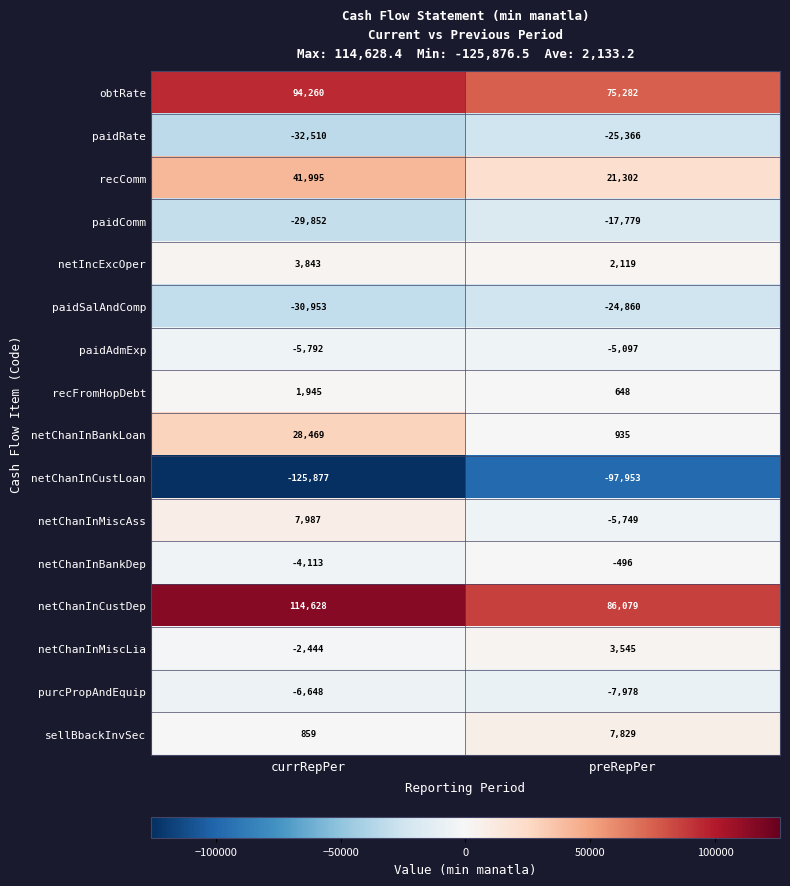

At how many categories does at least one series exceed 93161?

1